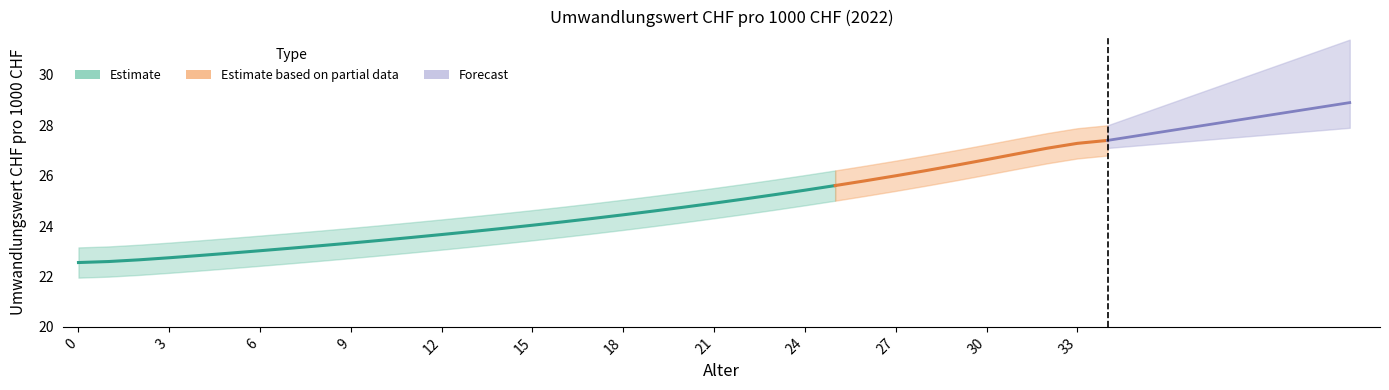

Approximately how many times larger is the value at 6 compared to 10?

1.0